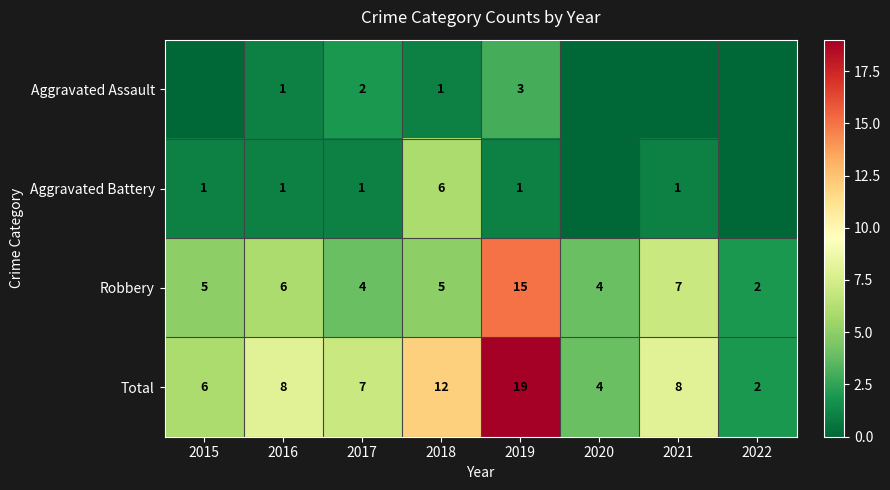

True or false: Total has a value of 8 at 2021.

True